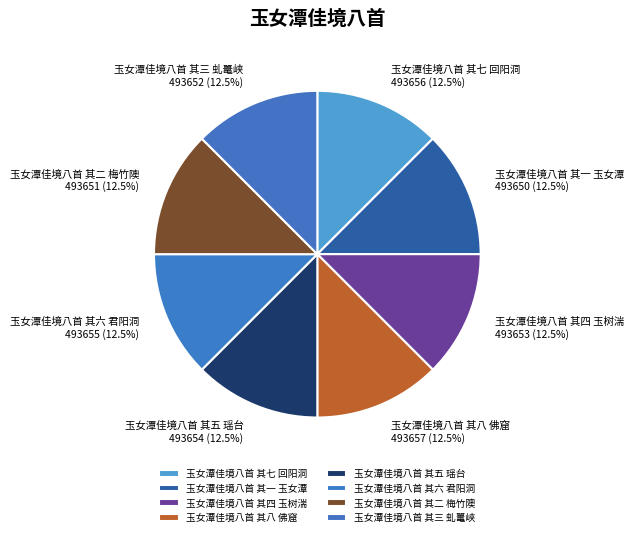

Count the number of slices in the pie.

8